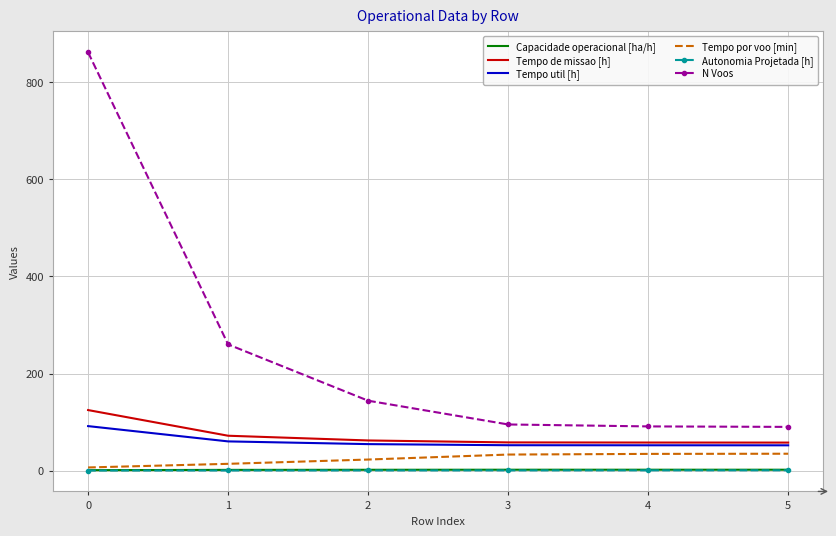

Which series has the largest total across all categories?

N Voos